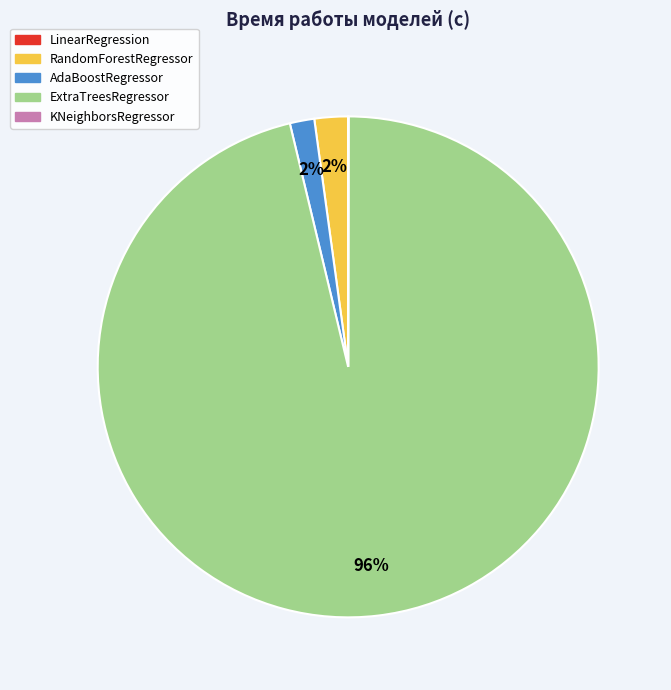

The AdaBoostRegressor slice represents 2% of the pie. True or false?

True